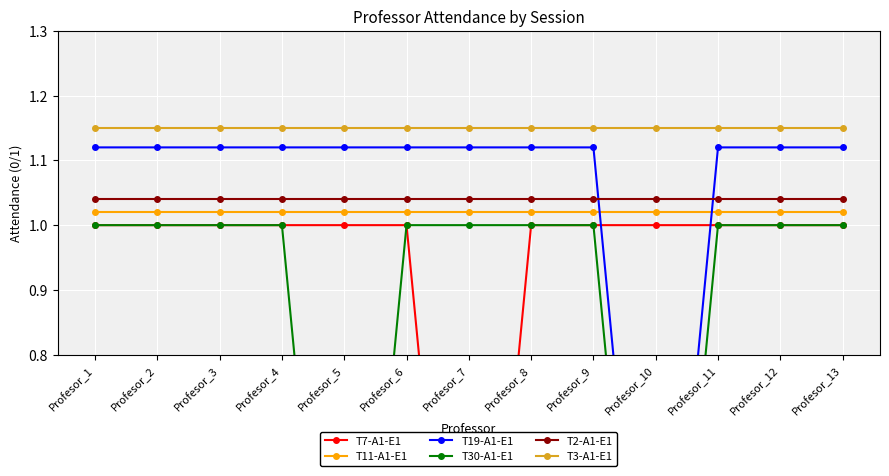

At how many categories does at least one series exceed 0?

13